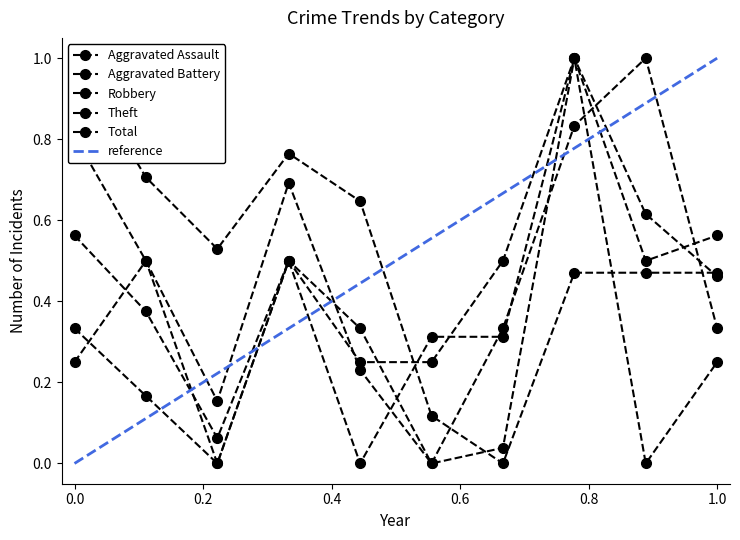

Rank the series by their average value, from lowest to highest.

Aggravated Assault, Aggravated Battery, Robbery, Total, Theft